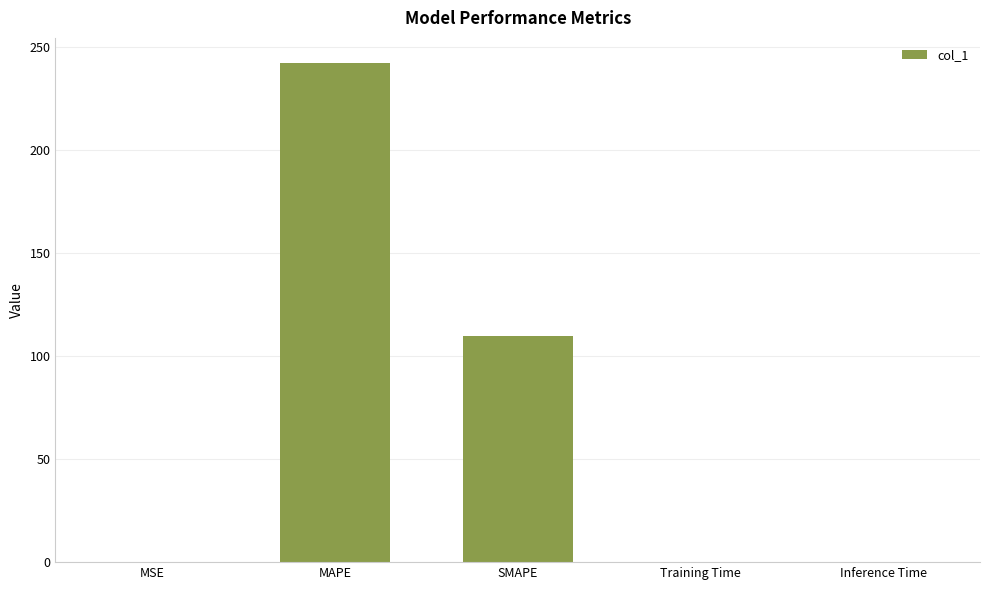

True or false: the data shows 0.1 at MSE.

True